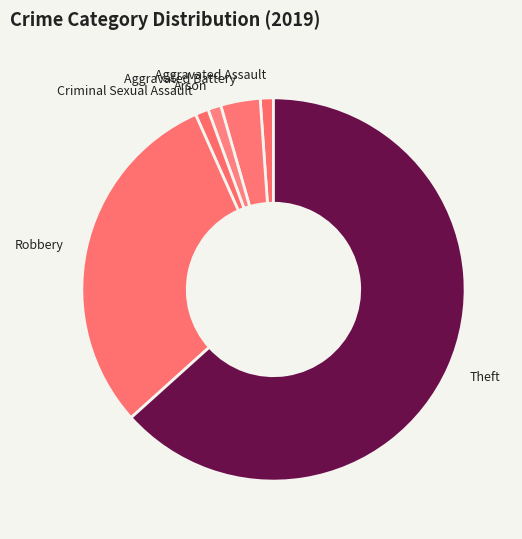

Does Aggravated Assault account for over 50% of the chart?

No